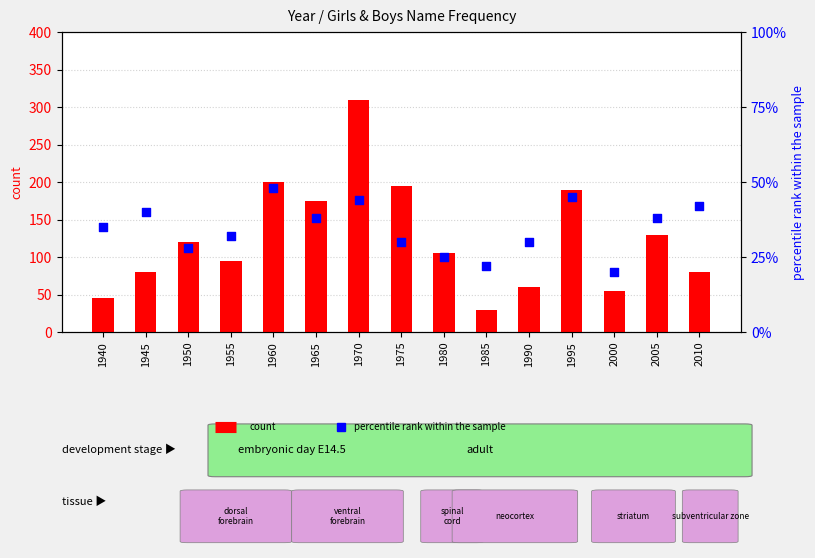

Is the value of count at 1985 greater than the value of percentile rank within the sample at 1990?

No